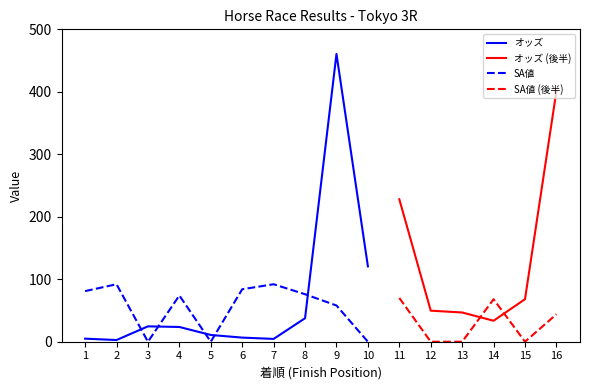

The オッズ series shows 72.4 at 10. True or false?

False